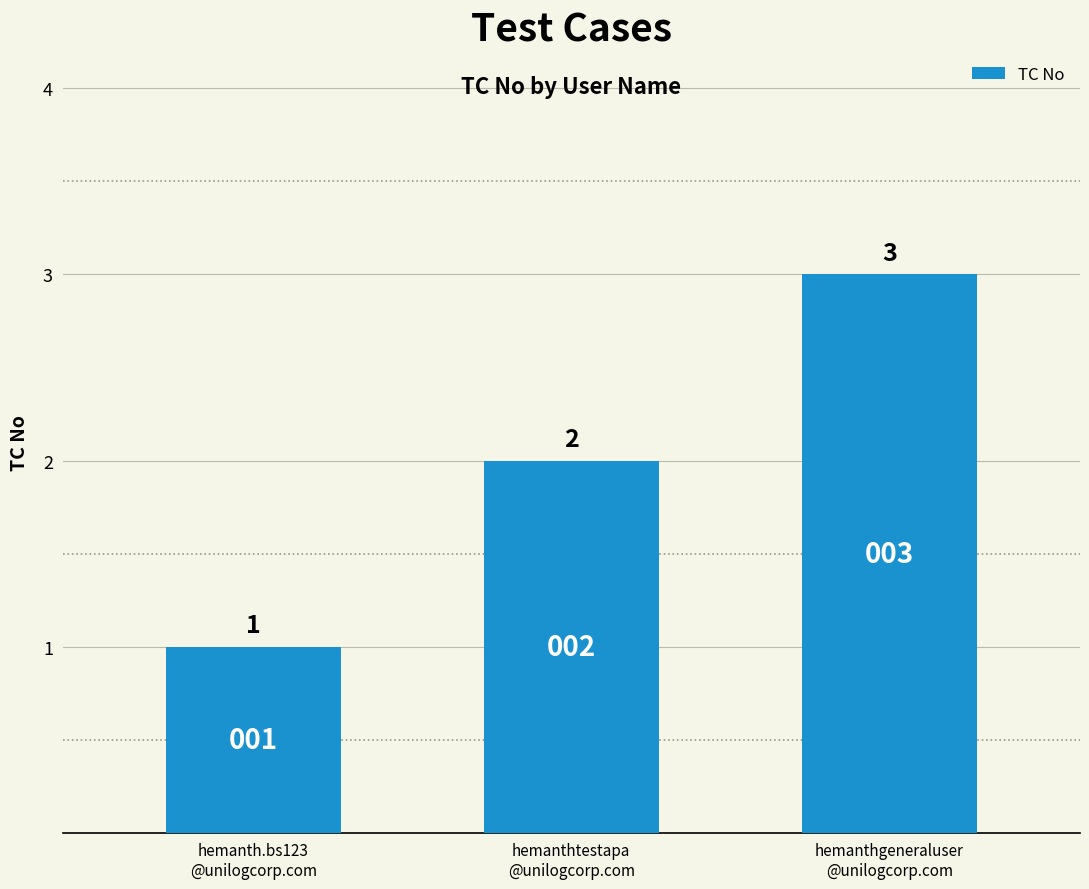

What is the change in value from hemanth.bs123
@unilogcorp.com to hemanthgeneraluser
@unilogcorp.com?

+2